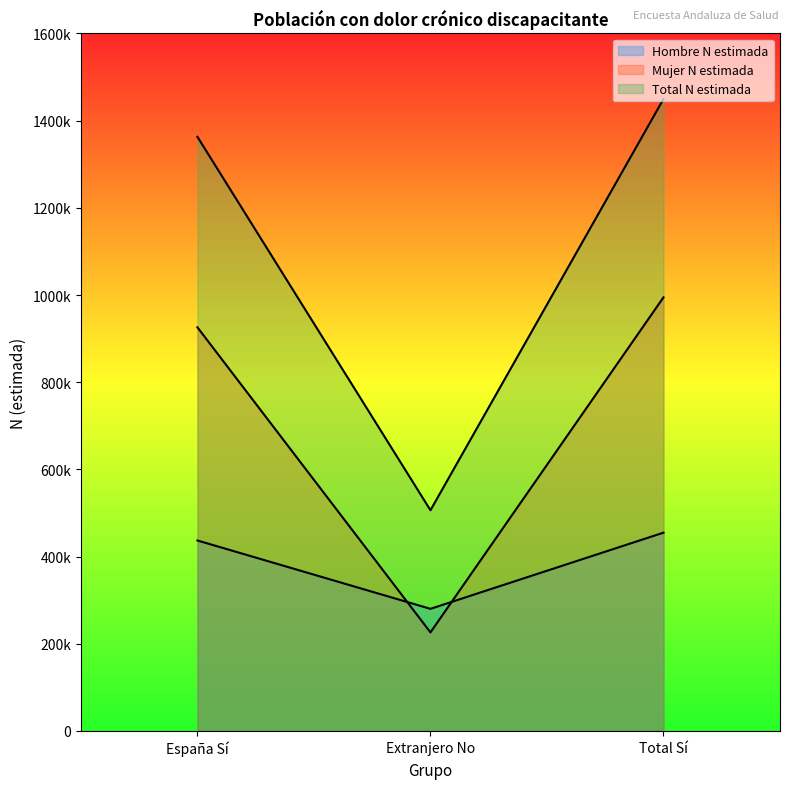

Reading left to right, what are all the values shown in this chart?

Hombre N estimada: 436974	280208	454911
Mujer N estimada: 925918	226133	994697
Total N estimada: 1362892	506341	1449608